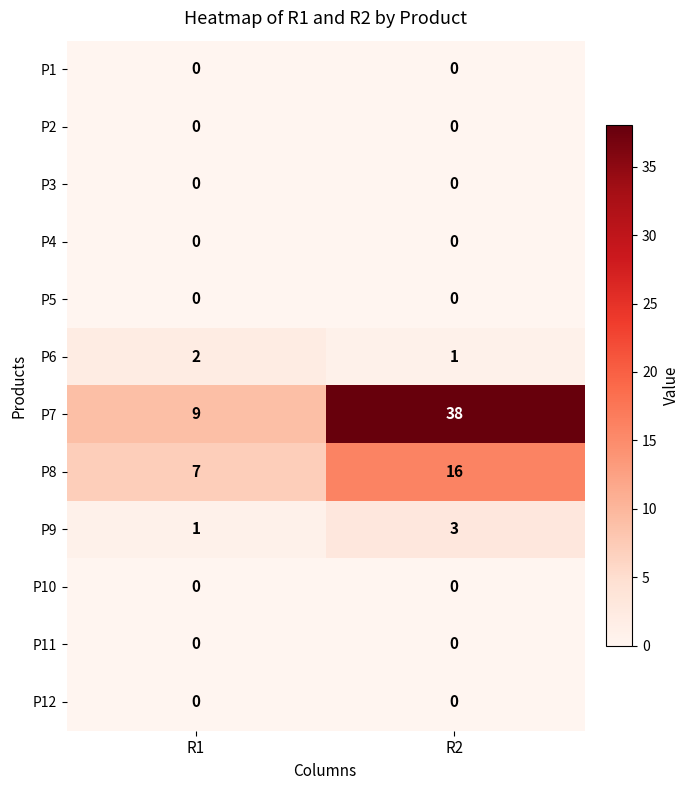

At which category is the sum across all series the highest?

R2